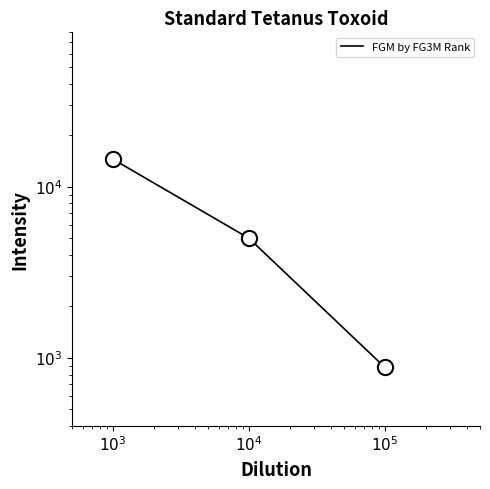

What is the change in value from $10^3$ to $10^5$?

-13630.9